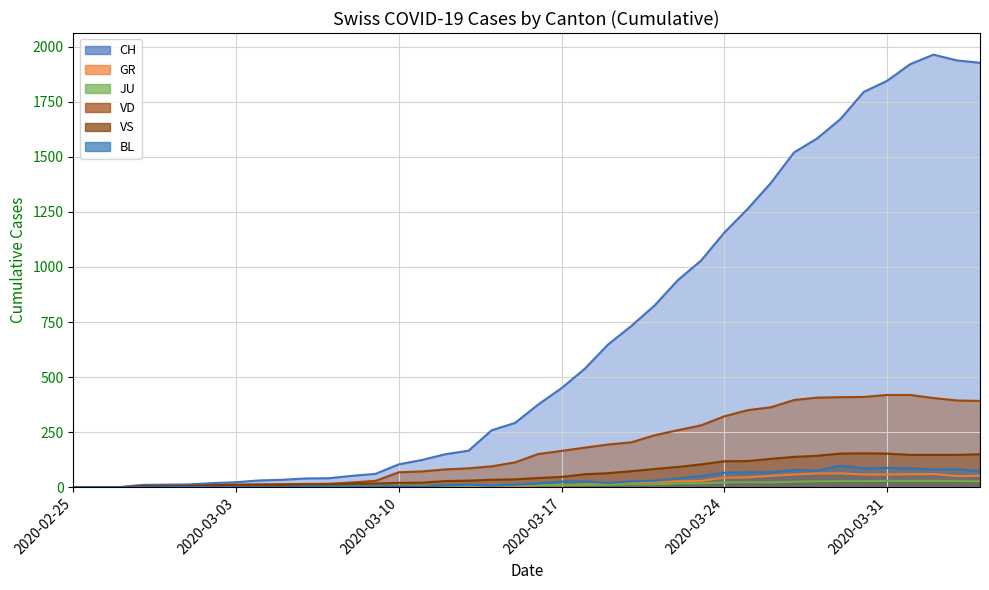

What is the spread (max minus min) of values at 2020-03-10?

104